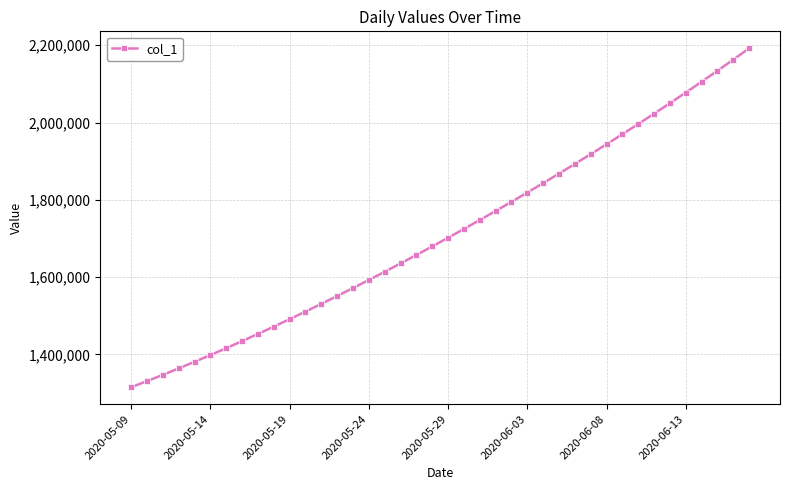

What is the minimum value shown in the chart?

1315099.0